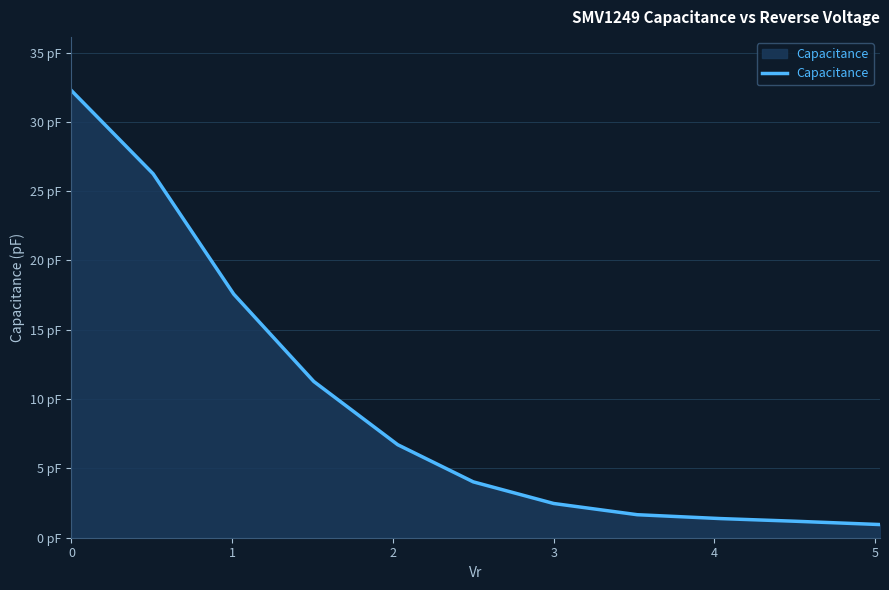

Reading right to left, list all the values displayed in this chart.

0.9	1.2	1.4	1.7	2.5	4.0	6.7	11.3	17.6	26.3	32.3